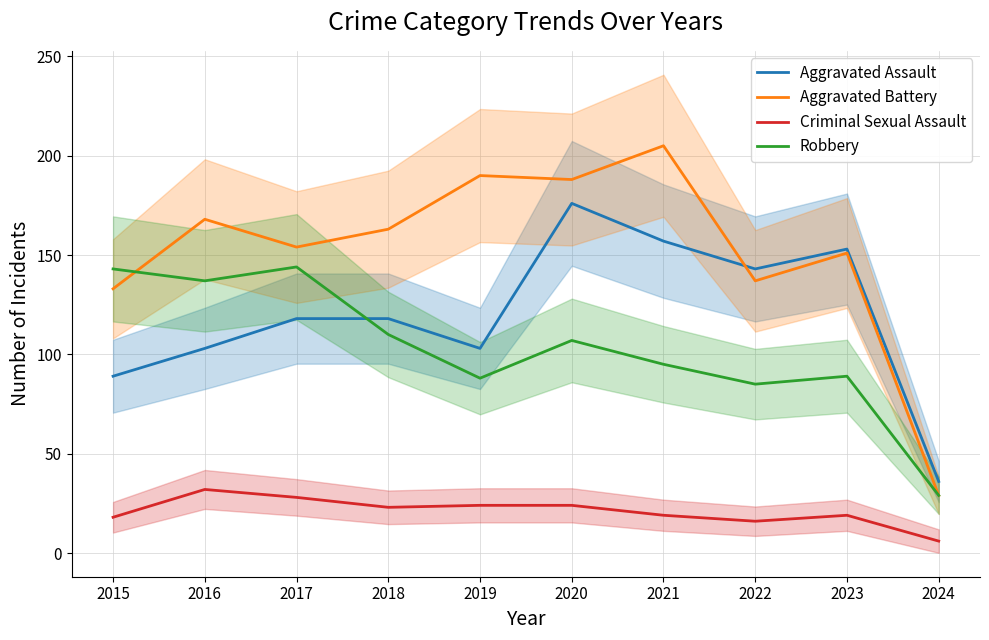

What are all the series names shown in the legend?

Aggravated Assault, Aggravated Battery, Criminal Sexual Assault, Robbery